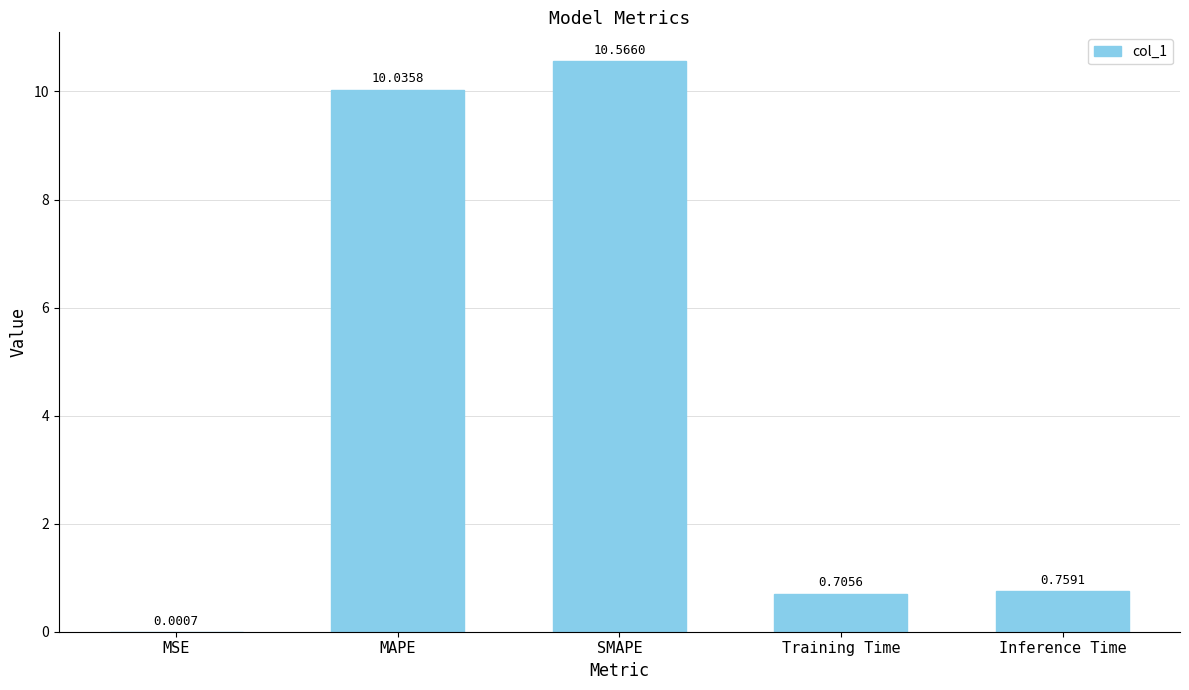

Between MSE and MAPE, which is larger?

MAPE